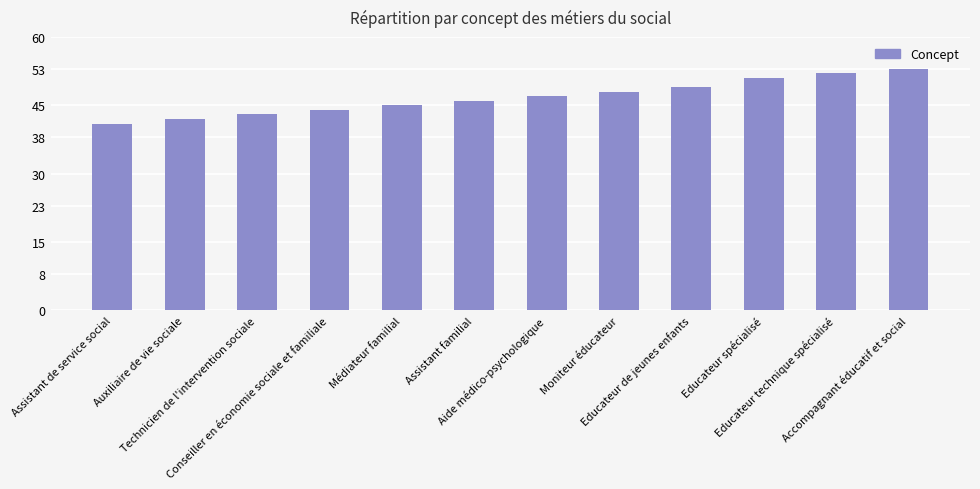

At which category does the chart reach its peak across all series?

Accompagnant éducatif et social